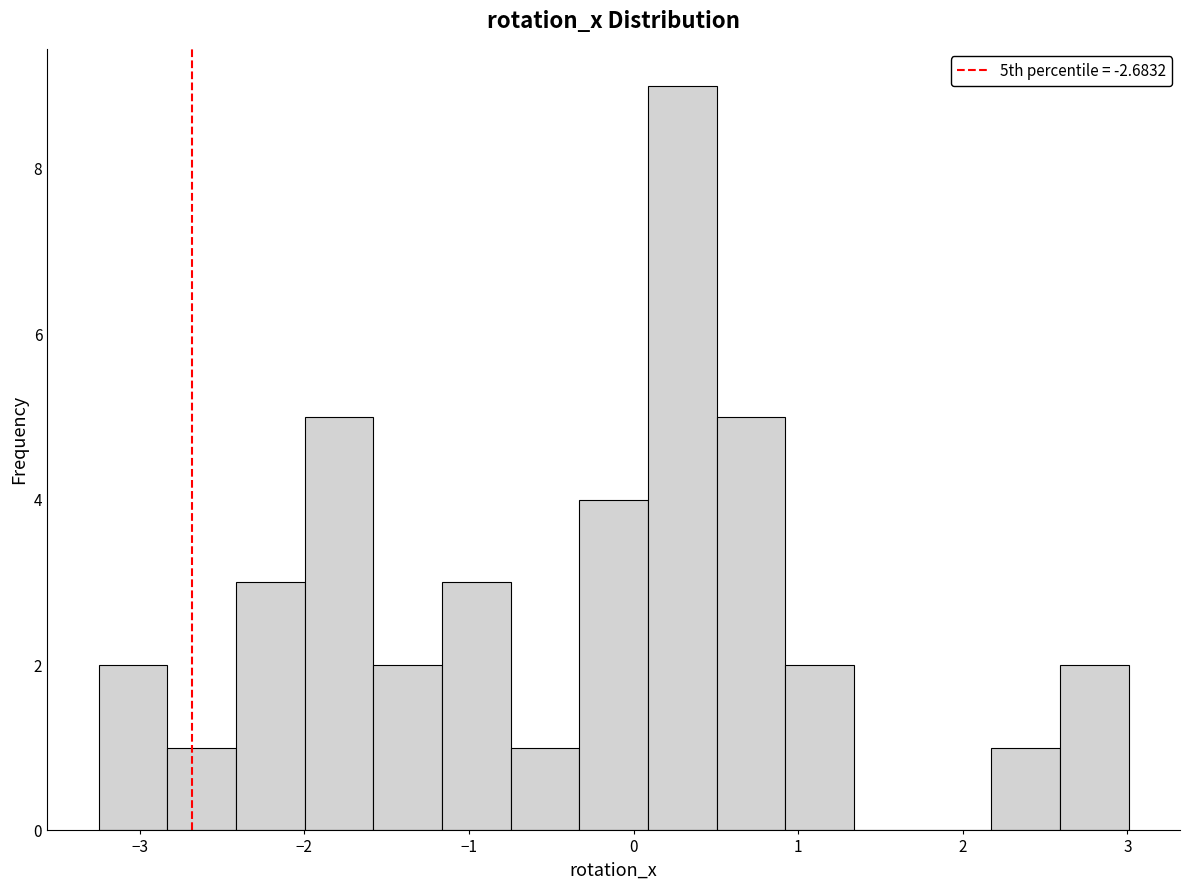

How tall is the bar that spans -0.7 to -0.3 on the x-axis? Neither the bar edges nor the heights are printed on the chart, so give them approximately, as read against the axes.

1